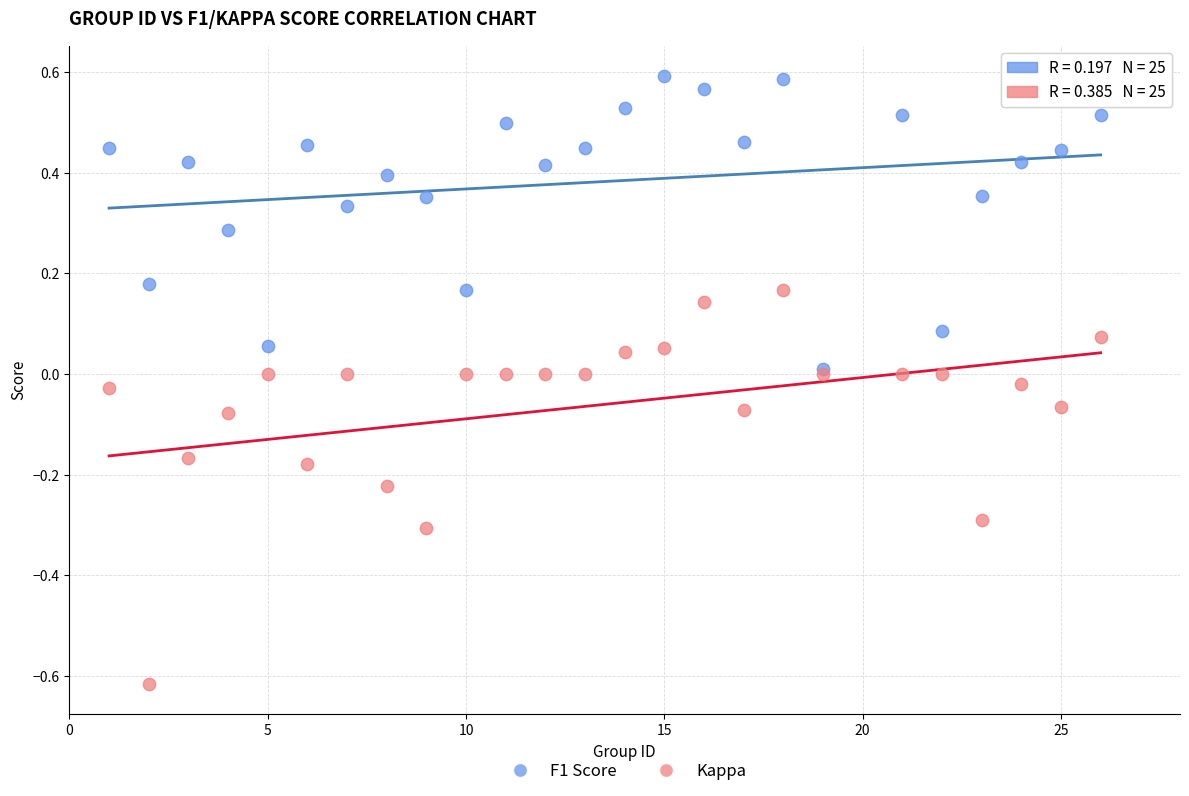

What are all the series names shown in the legend?

F1 Score, Kappa